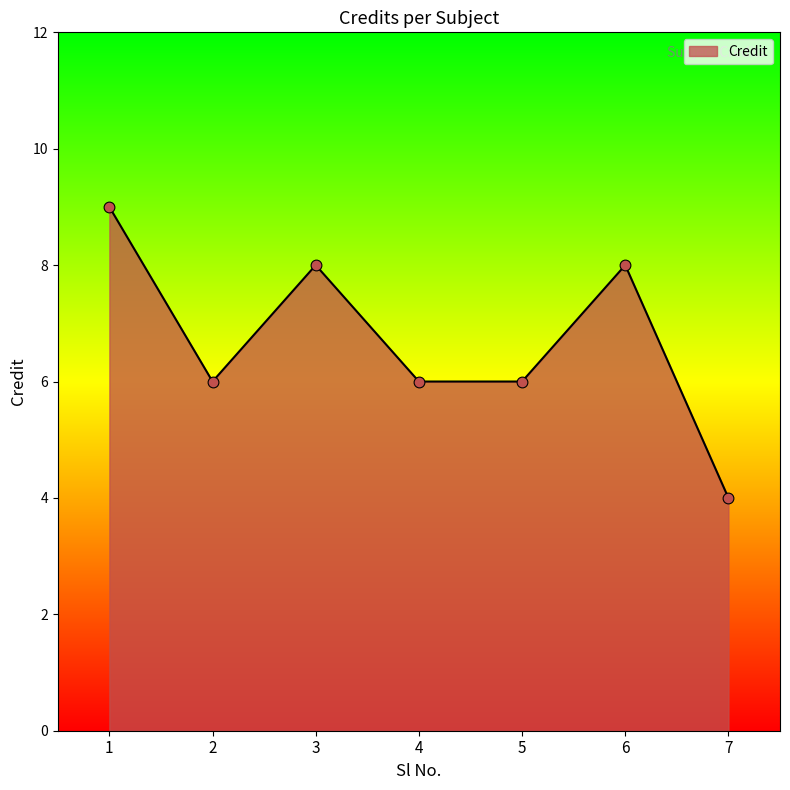

Which has a higher value, 6 or 1?

1